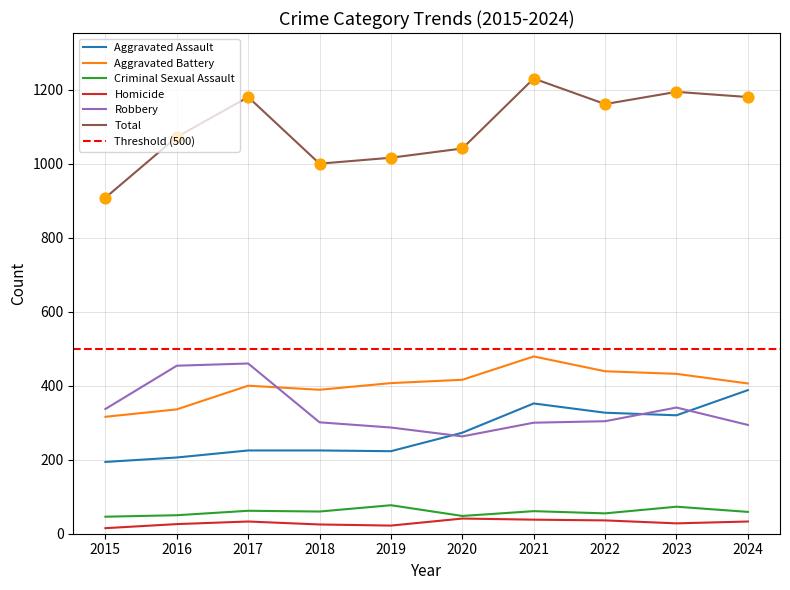

Which series has the largest Y range (max minus min)?

Total